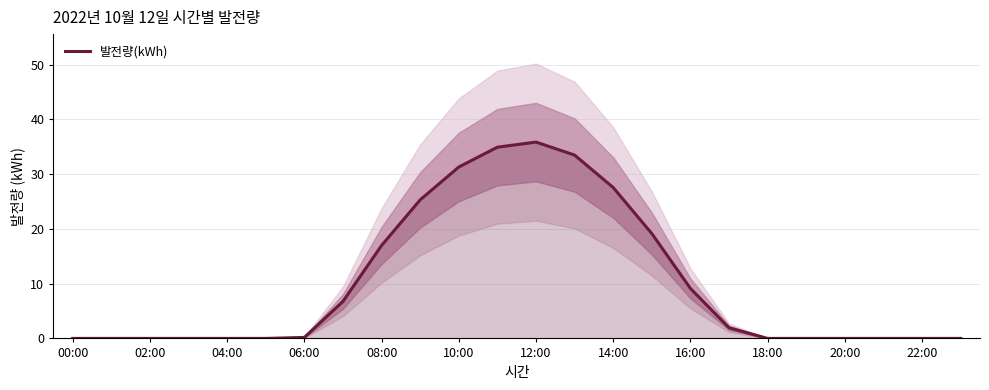

Is it true that 발전량(kWh) equals 46.4 at 10:00?

False